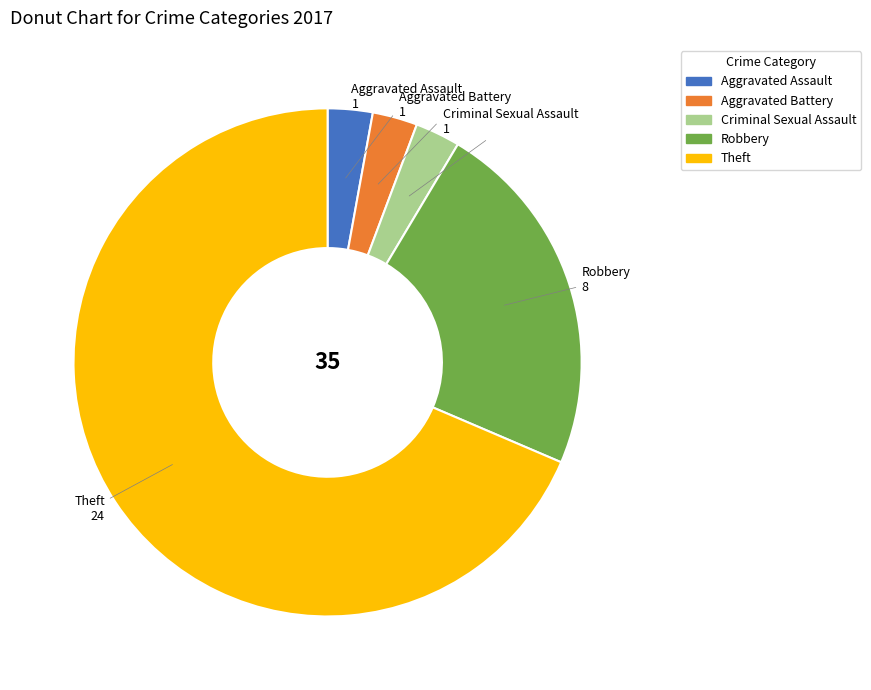

What is the ratio of the value at Robbery to the value at Aggravated Battery?

8.0